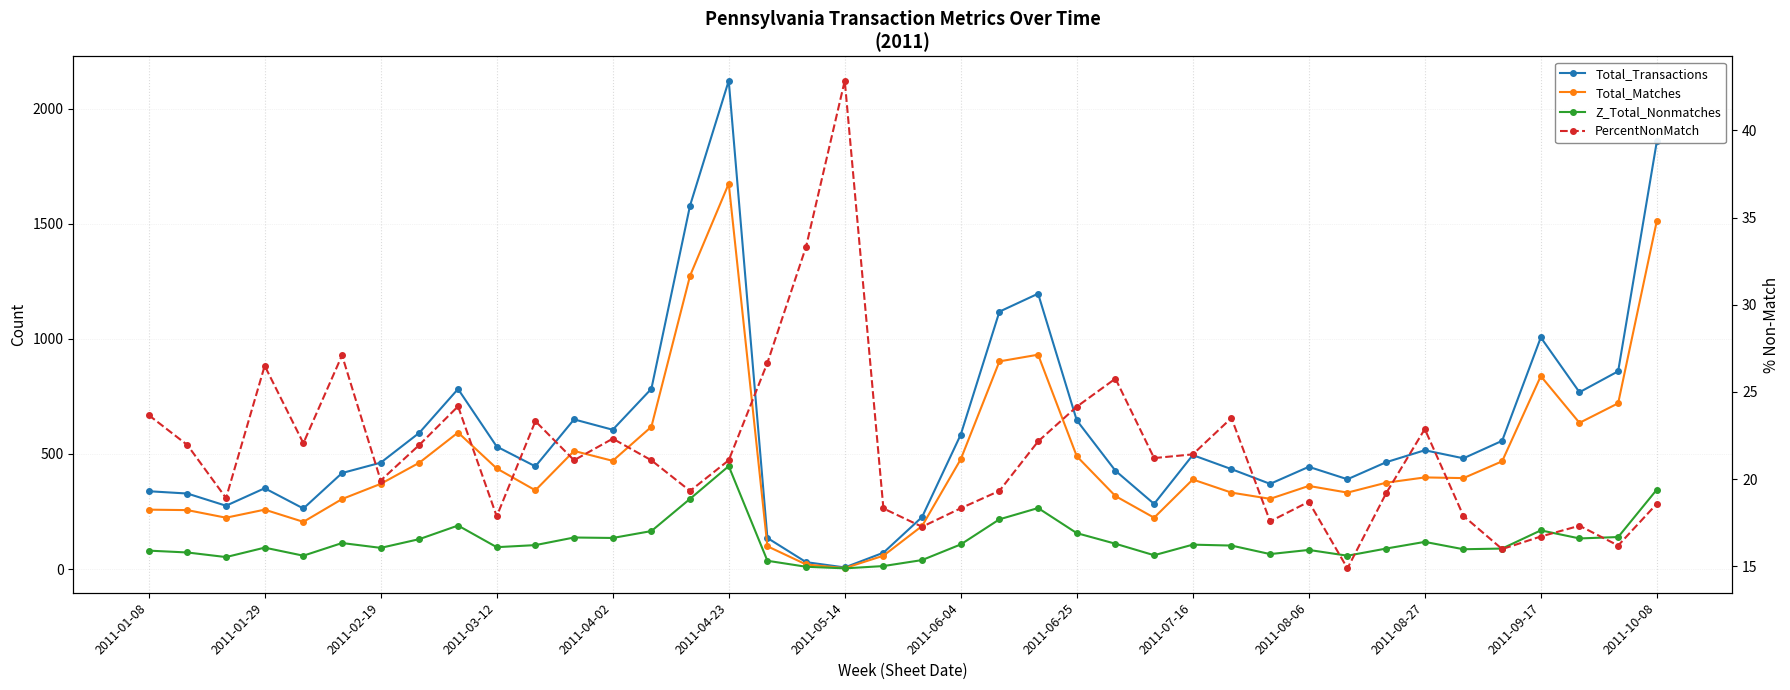

True or false: PercentNonMatch has a value of 28.2 at 32.

False